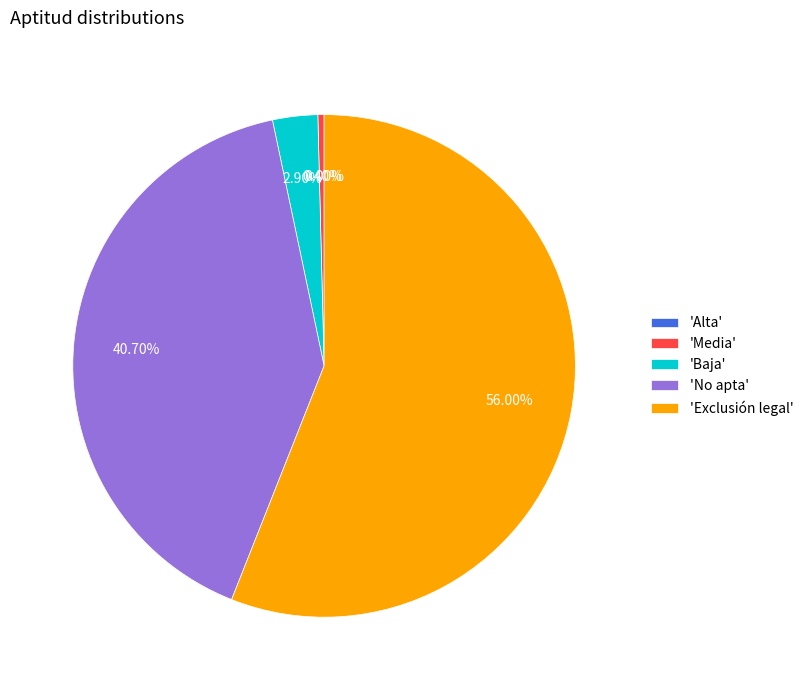

Between No apta and Exclusión legal, which is larger?

Exclusión legal